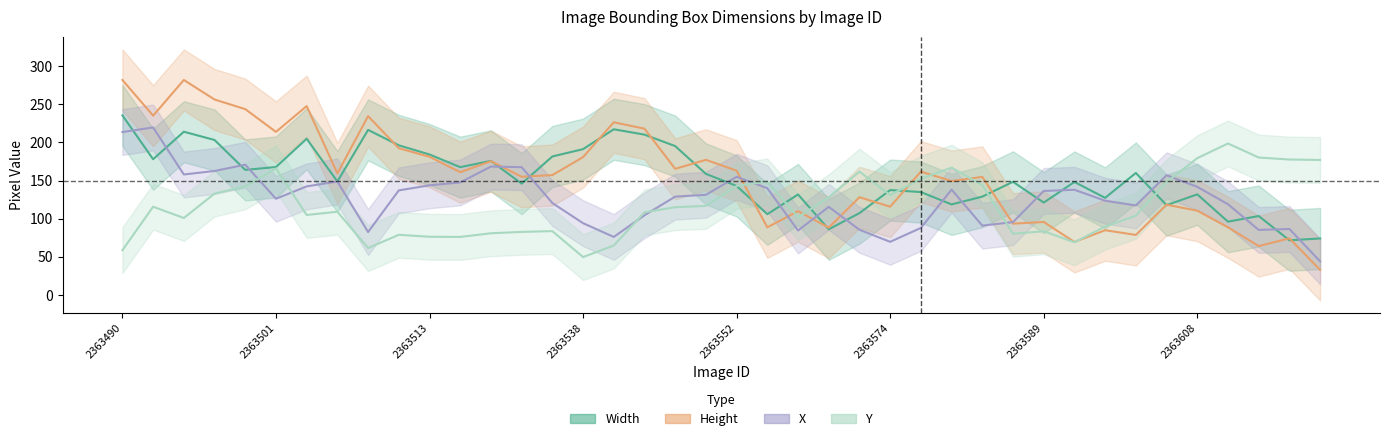

What is the total value across all series at 2363490?

817